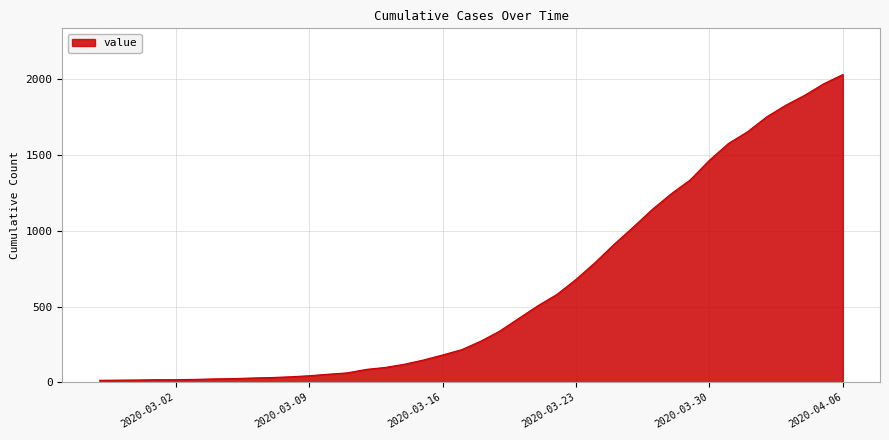

What is the difference between the maximum and minimum values?

2019